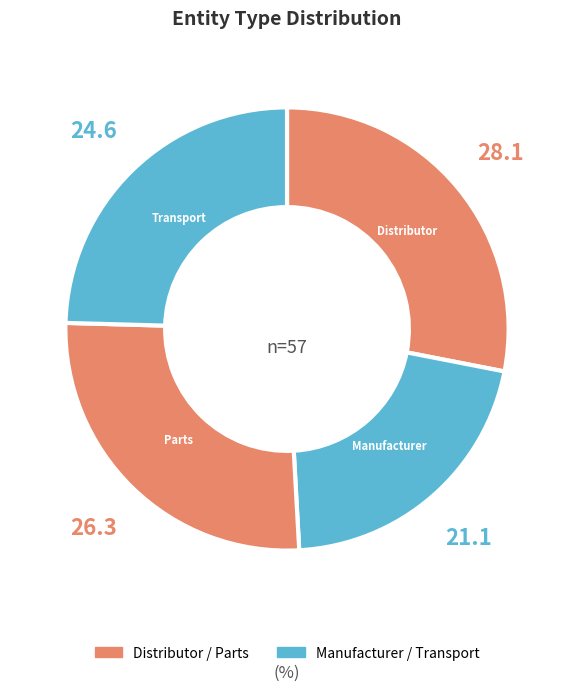

To the nearest percent, what is the difference between the largest and smallest slice percentages?

7%